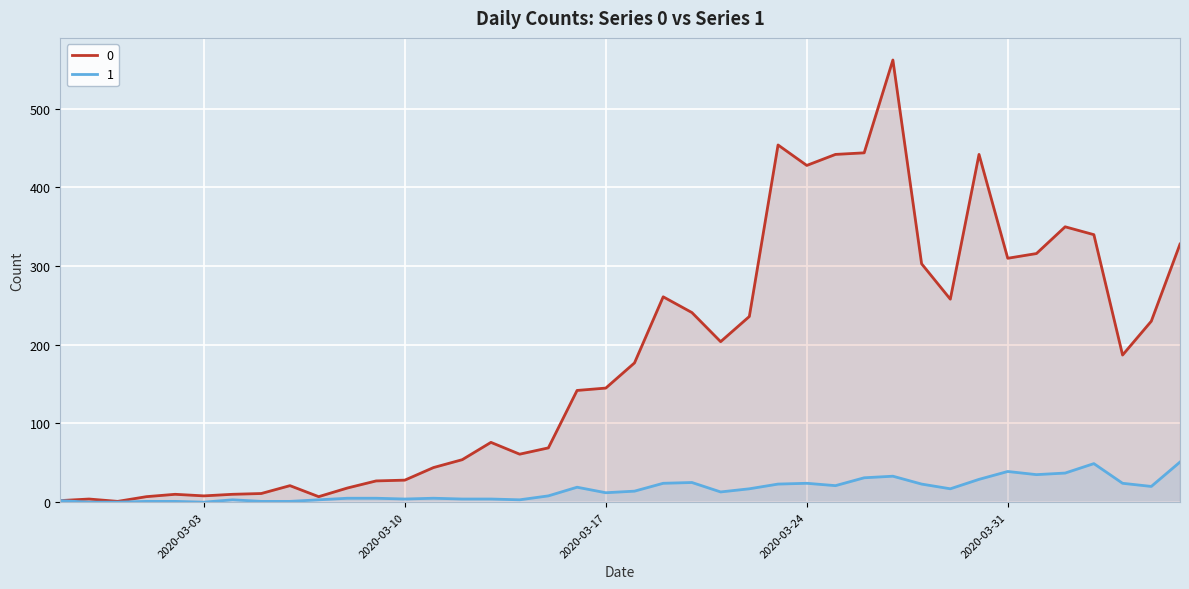

Count the number of data series in this chart.

2